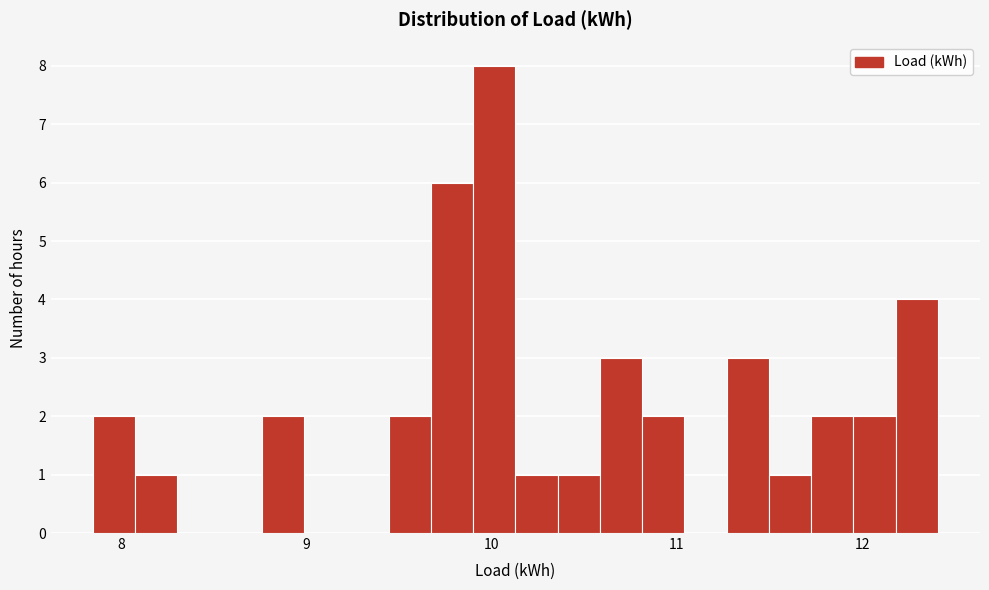

Read against the x-axis, roughly where is the centre of the tallest bar?

10.0